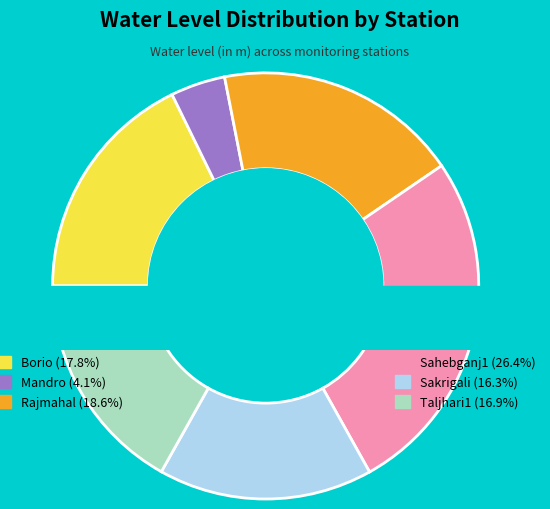

Is it true that Borio is 26% of the pie?

False